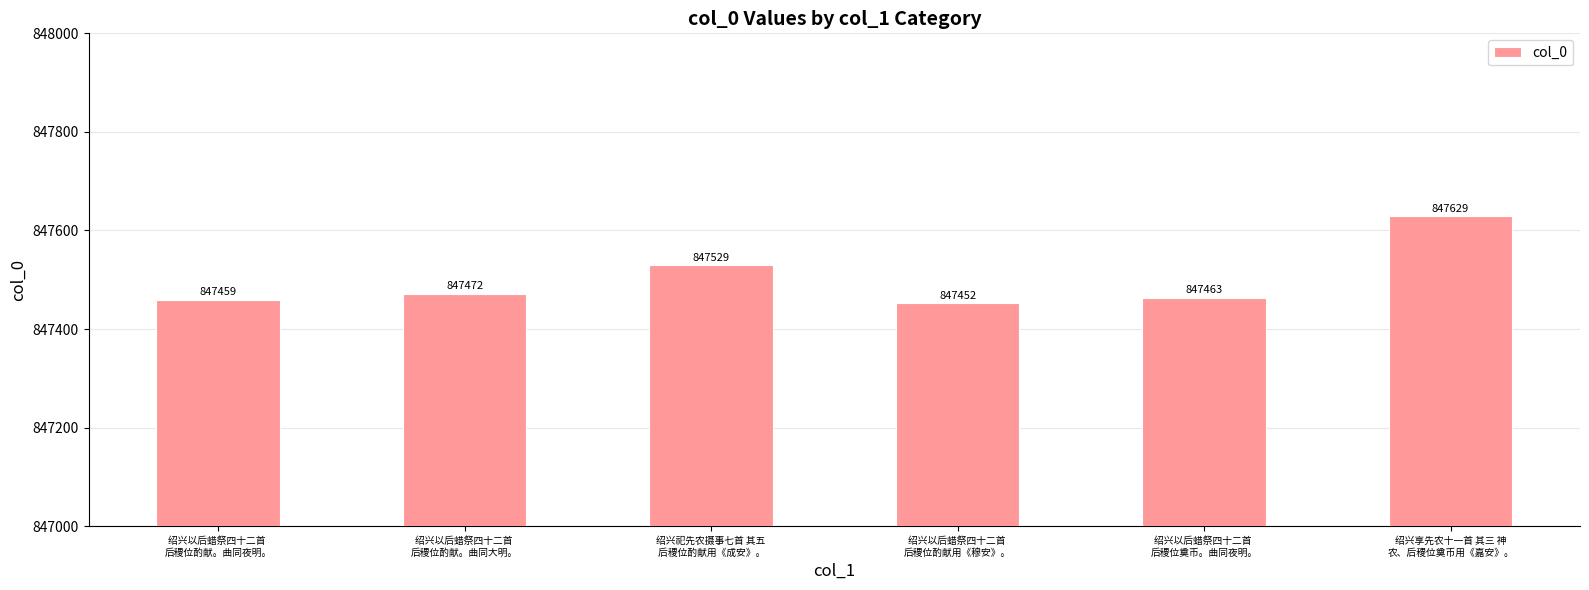

What is the difference between the maximum and minimum values?

177